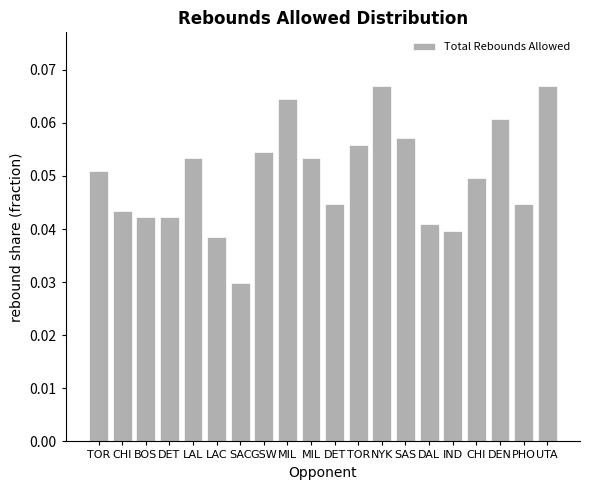

What is the label of the 19th bar from the left?

PHO